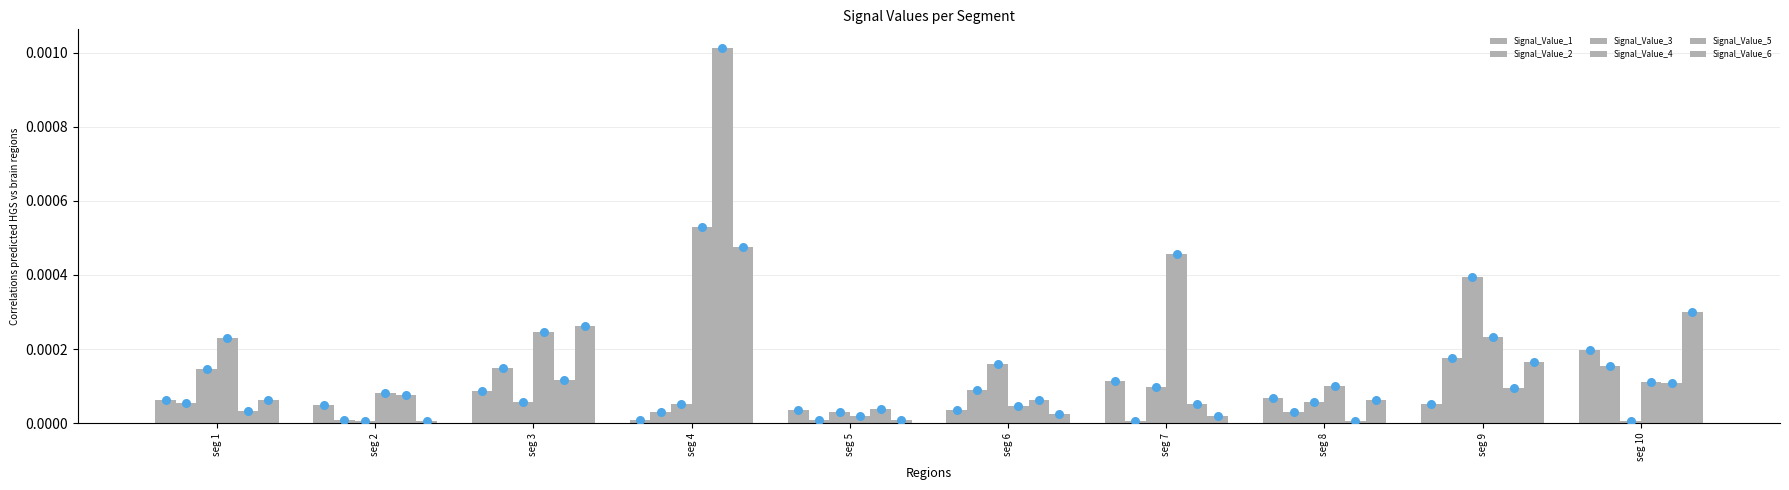

Which series contains the highest Y value?

Signal_Value_5